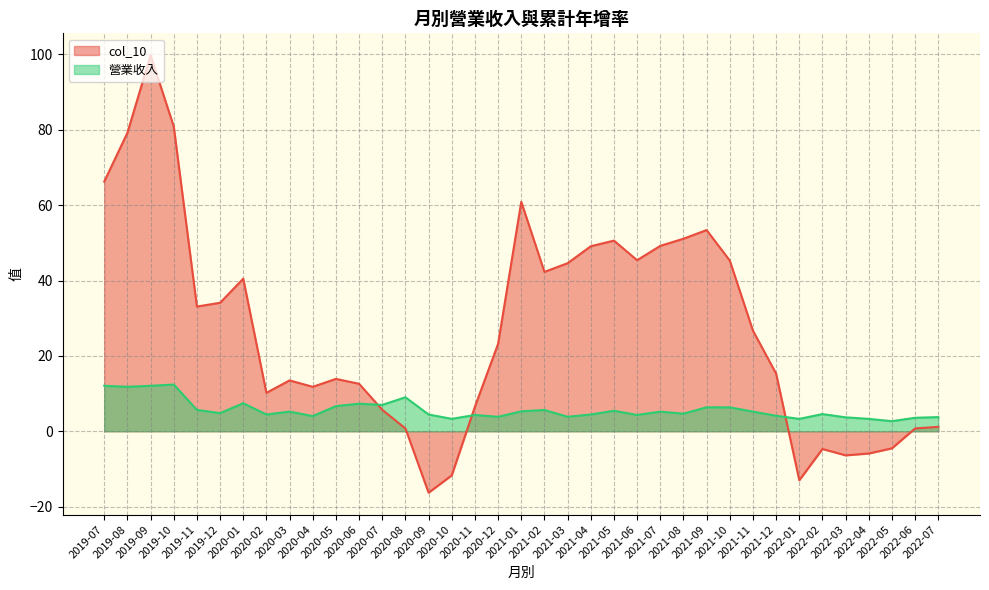

After their last crossing, which series has the higher values: col_10 or 營業收入?

營業收入